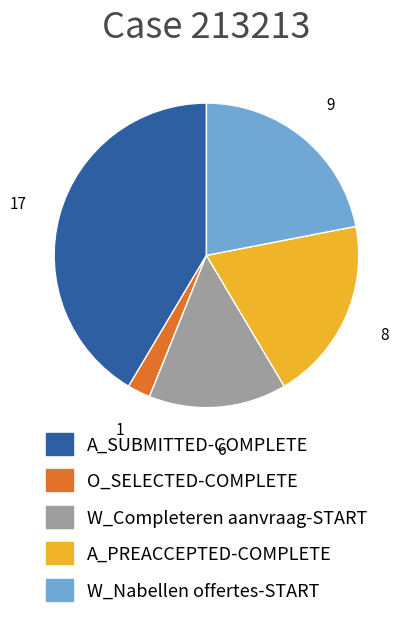

Approximately how many times larger is the value at W_Nabellen offertes-START compared to W_Completeren aanvraag-START?

1.5